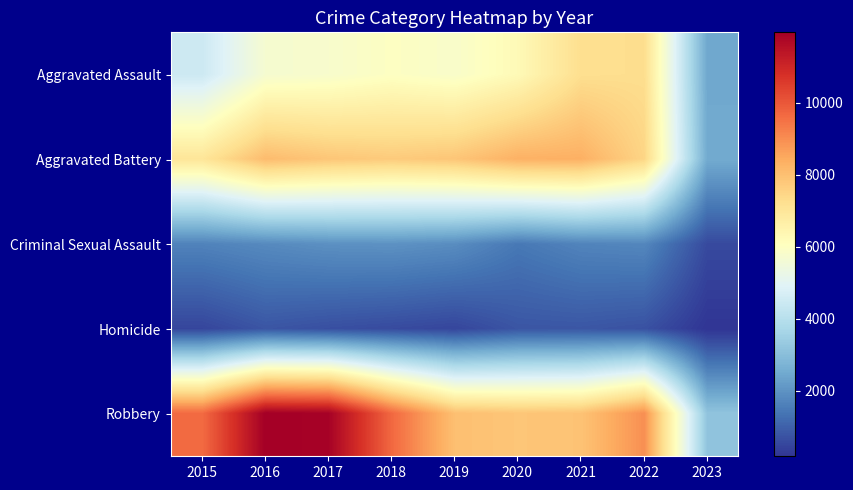

Which has a higher value, 2015 or 2022?

2022